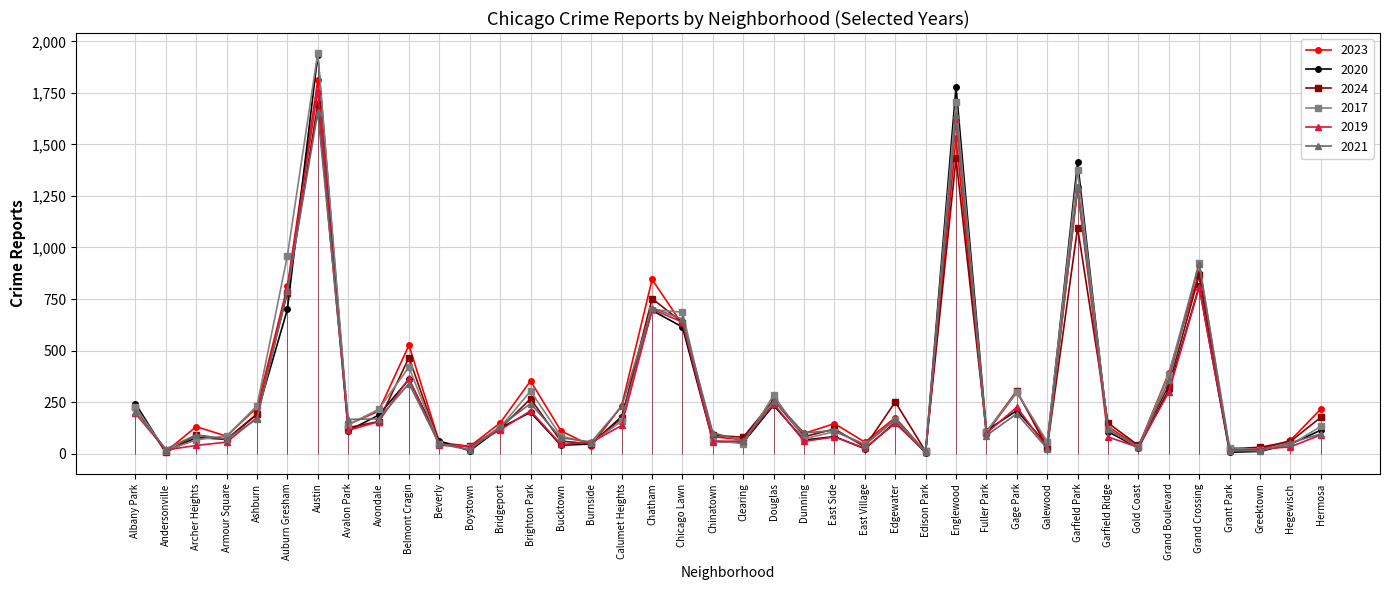

What is the minimum value for 2024?

7